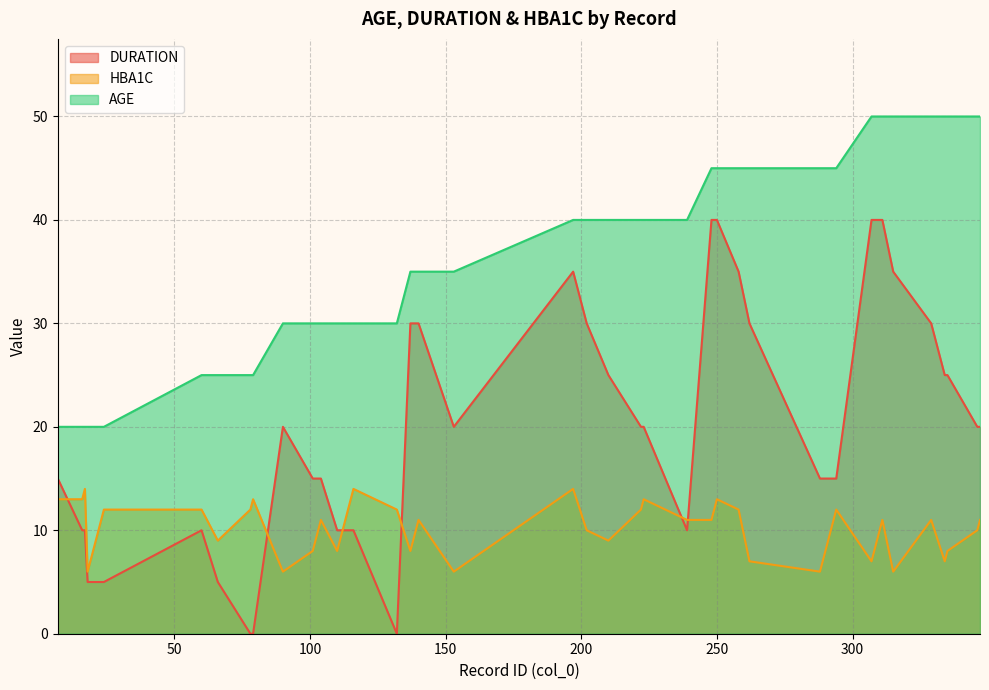

What is the highest value of the AGE series?

50